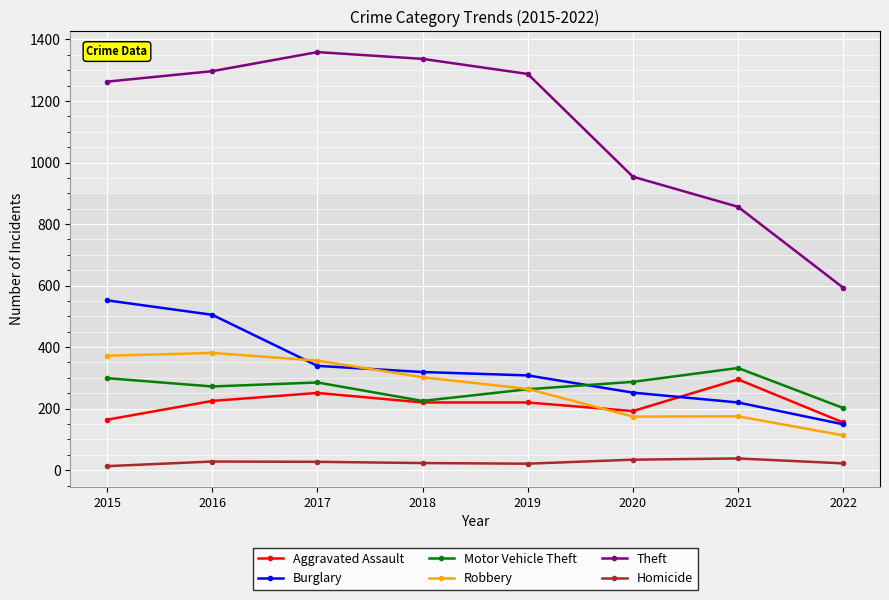

The value of Burglary at 2022 is 232. True or false?

False